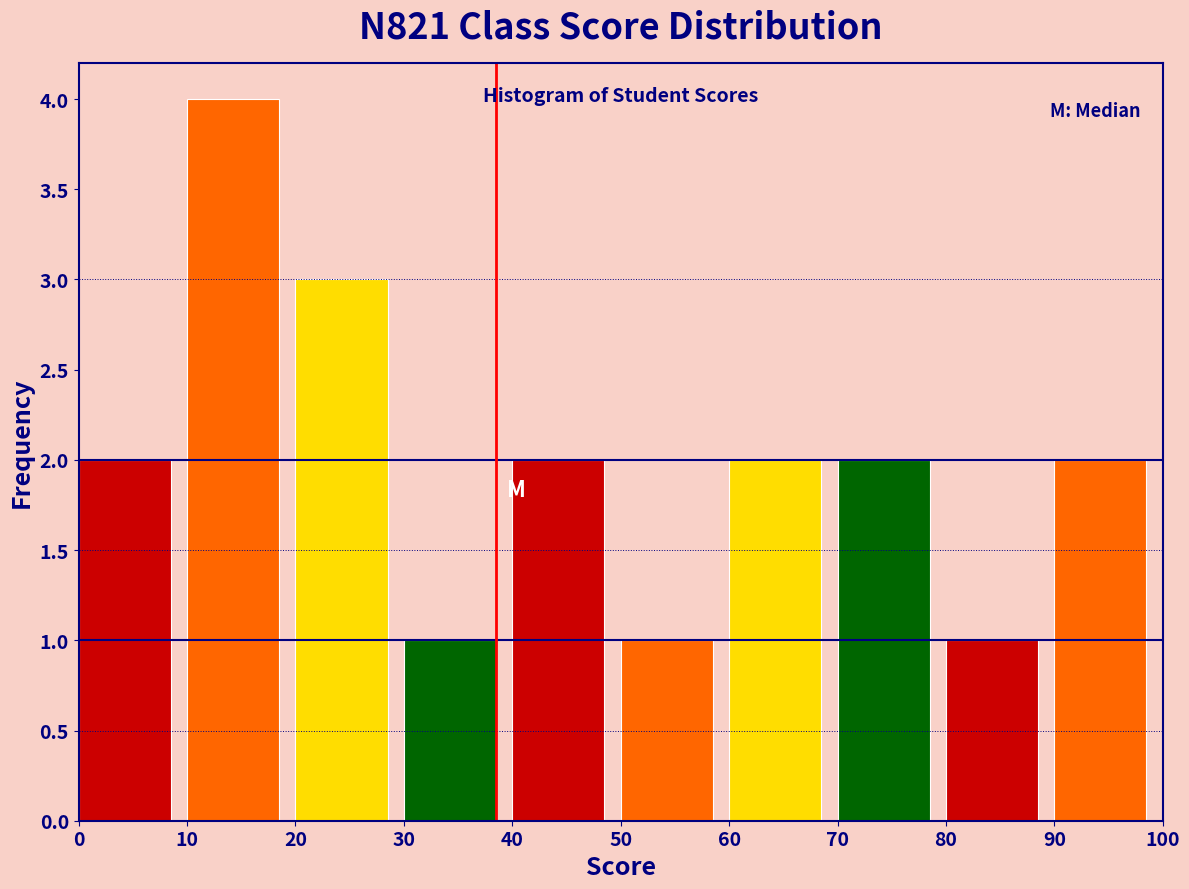

Reading left to right, list every bar in this chart as the range it spans on the x-axis followed by its height. The values are not printed on the chart, so give them approximately, as read against the axis.

0 to 10: 2
10 to 20: 4
20 to 30: 3
30 to 40: 1
40 to 50: 2
50 to 60: 1
60 to 70: 2
70 to 80: 2
80 to 90: 1
90 to 100: 2